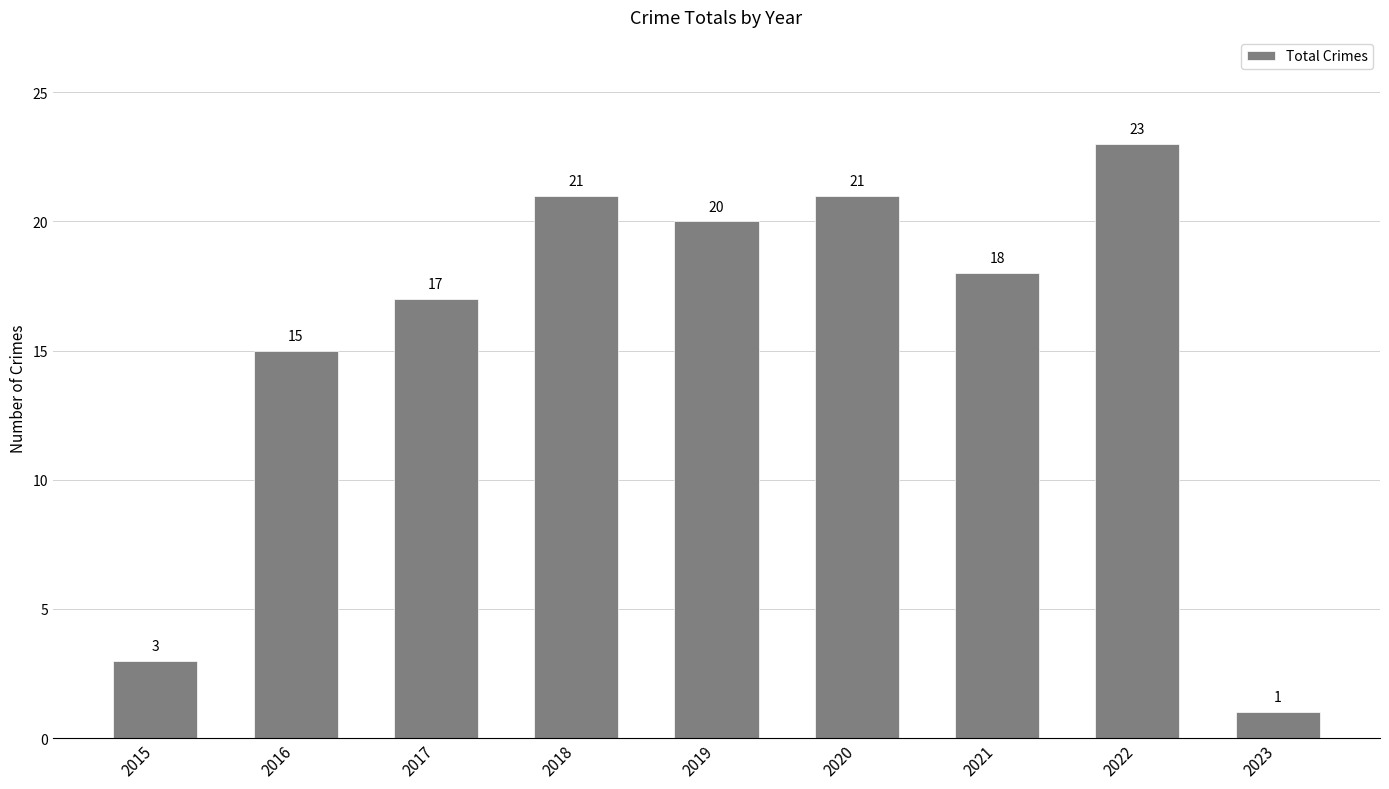

What is the change in value from 2016 to 2018?

+6